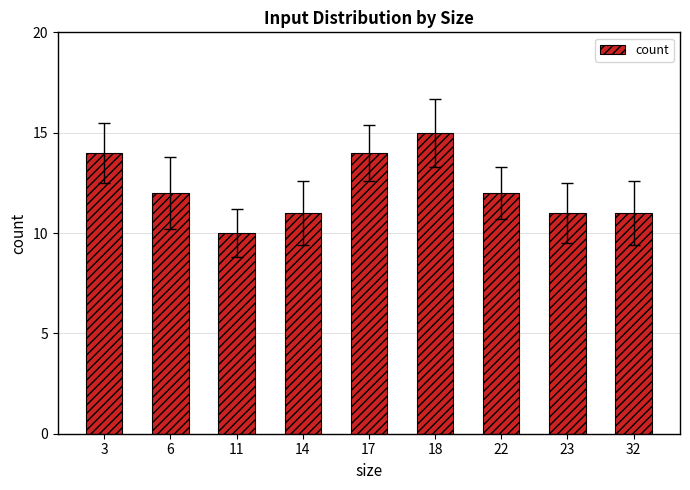

What is the average value?

12